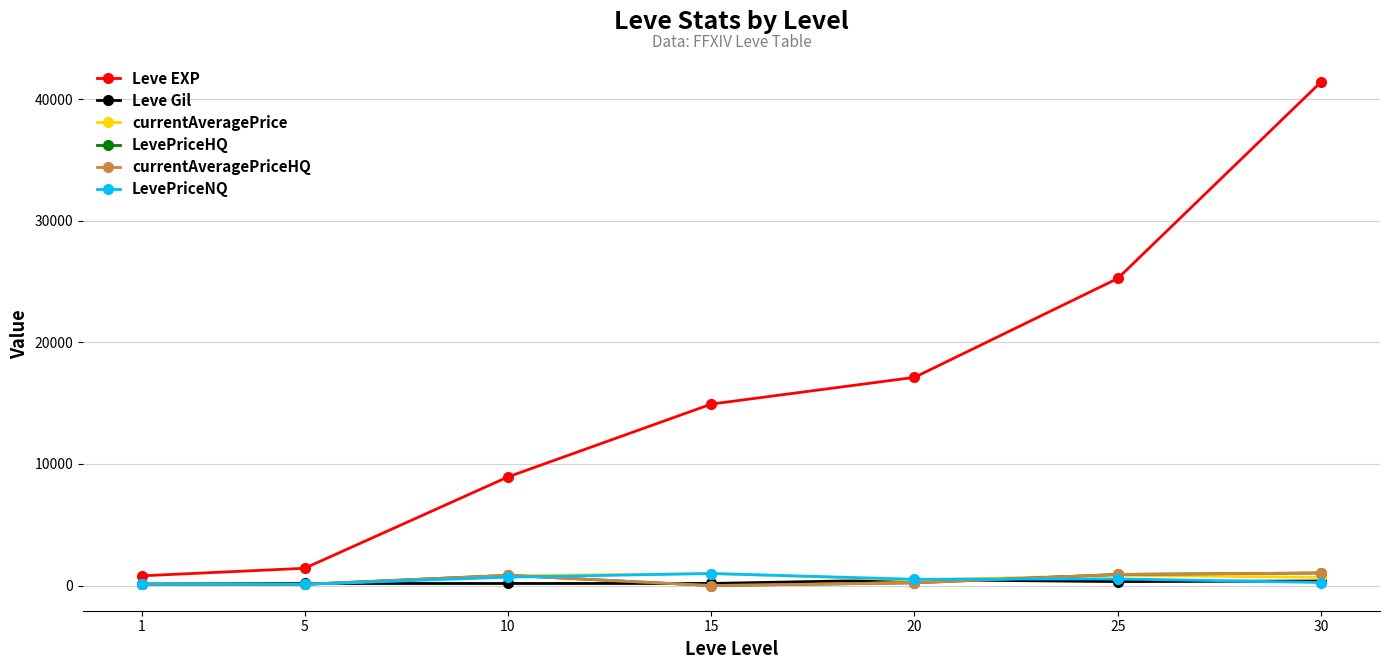

Does the chart have visible grid lines?

Yes